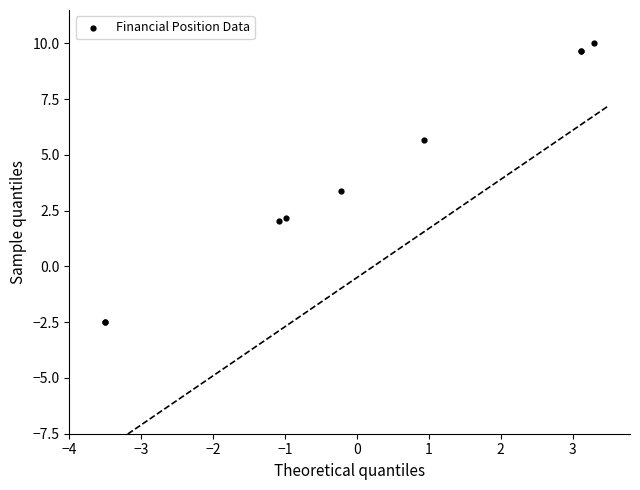

What Y value in the scatter plot is closest to 3?

3.4